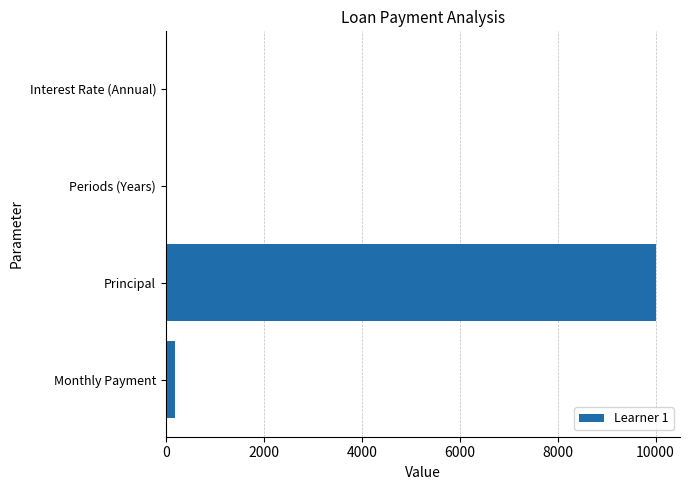

Are the bars horizontal?

Yes